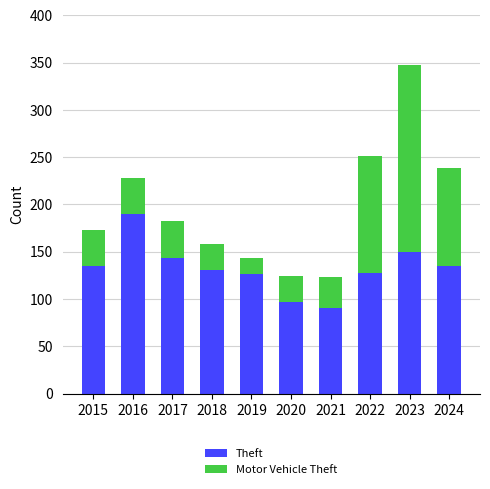

What is the maximum value for Theft?

190